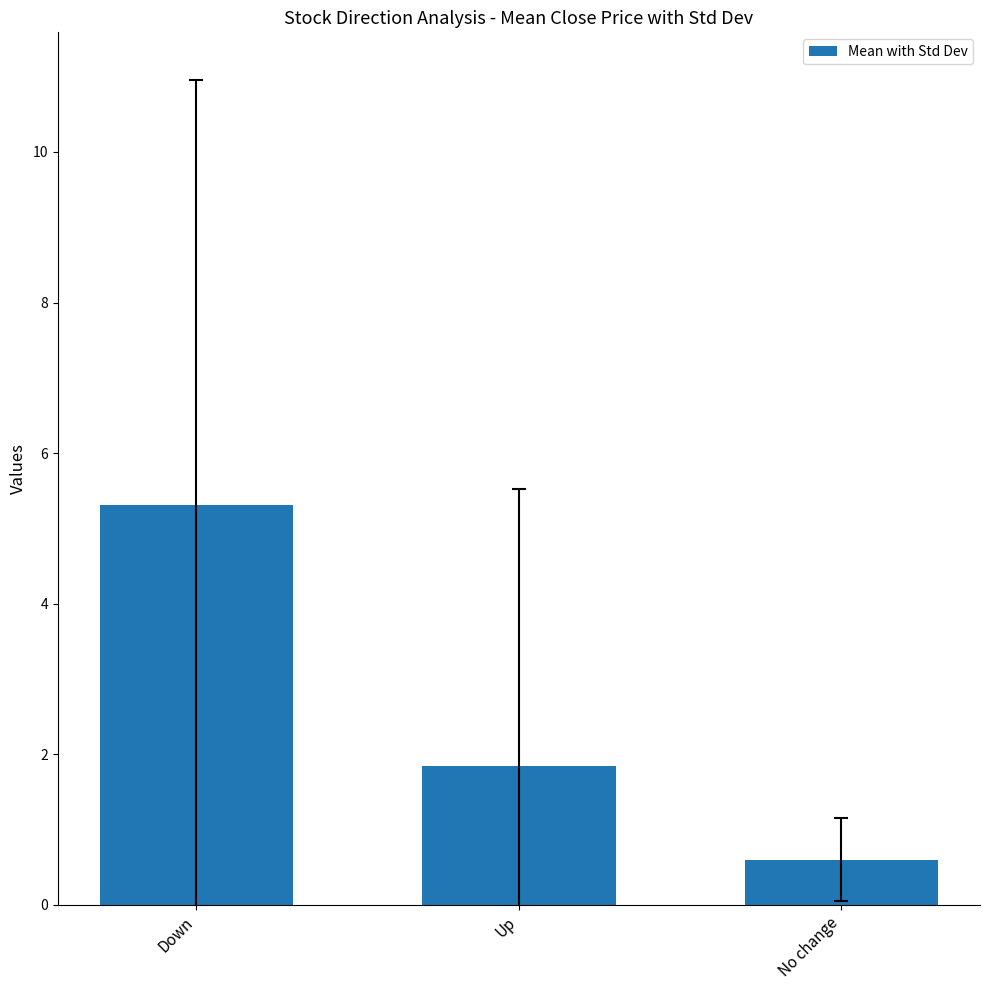

Reading left to right, transcribe all the data shown in this chart.

Down=5.3	Up=1.8	No change=0.6